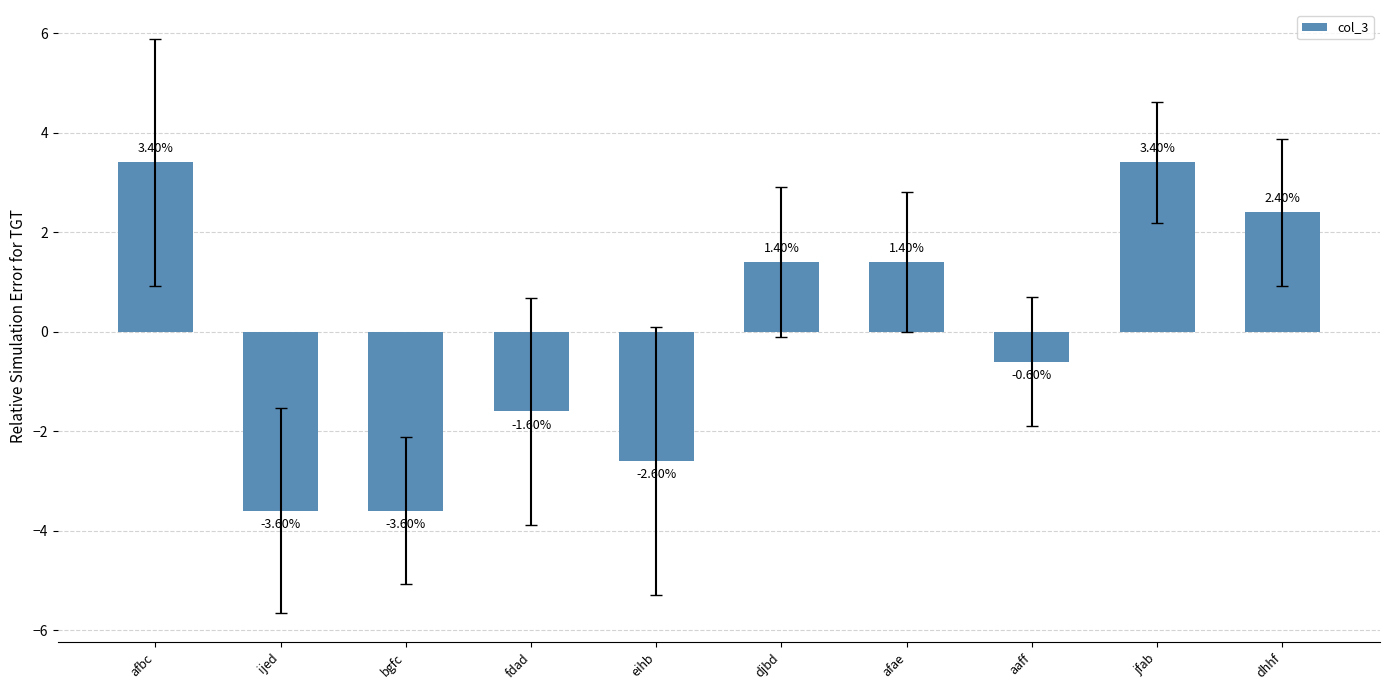

What is the difference between the maximum and minimum values?

7.0